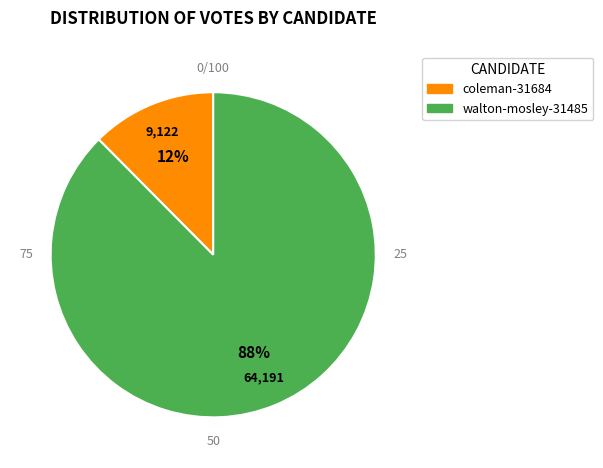

Count the number of slices in the pie.

2